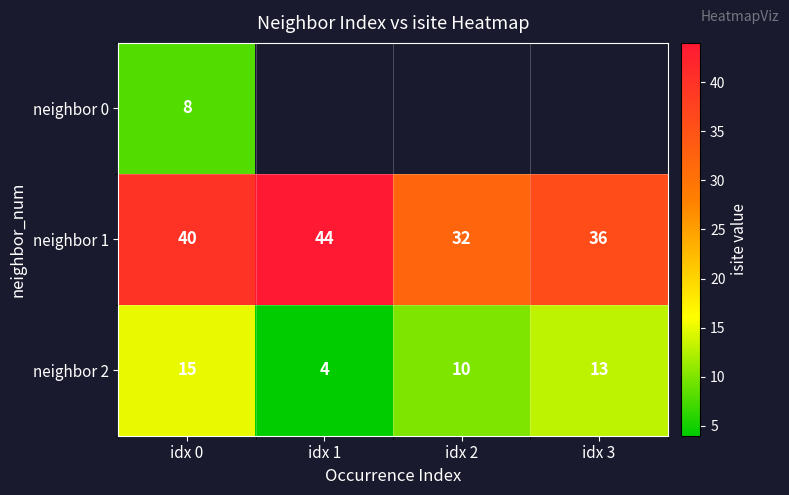

What is the difference between the maximum and second lowest values in the neighbor 1 series?

8